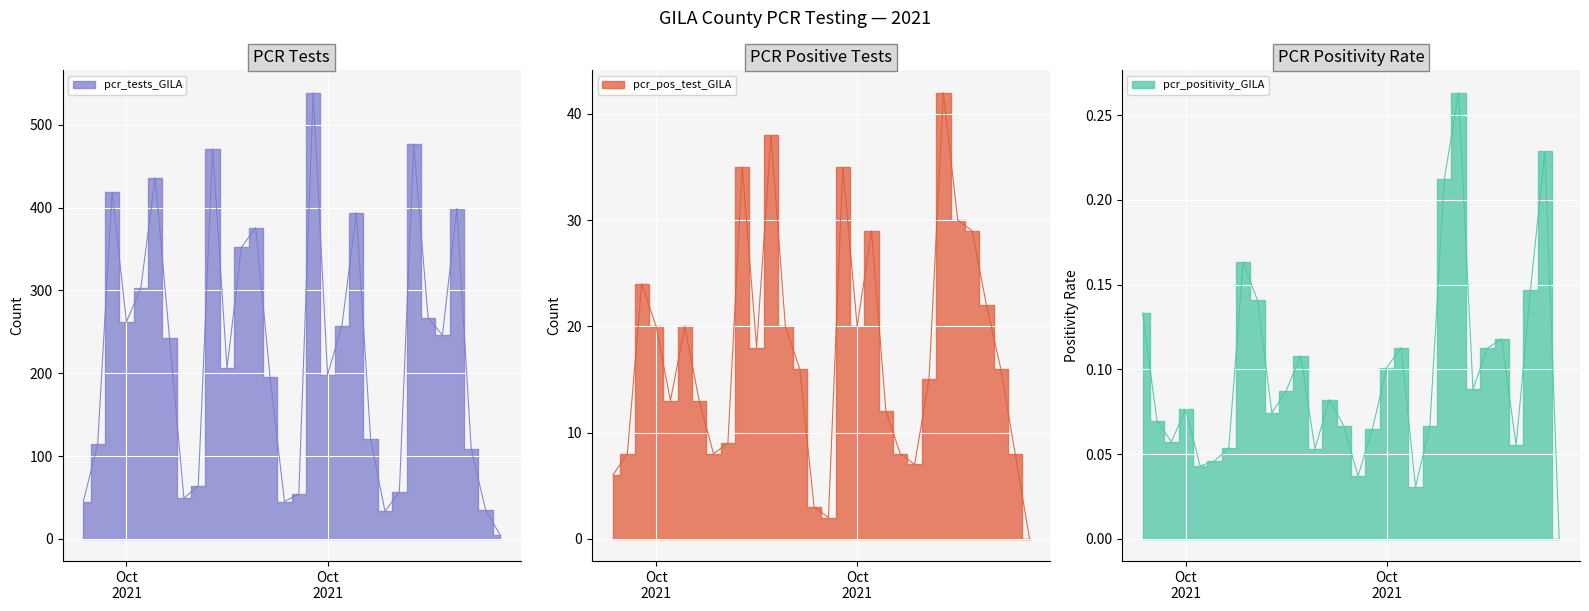

What is the label of the 16th point from the left?

2021-08-21